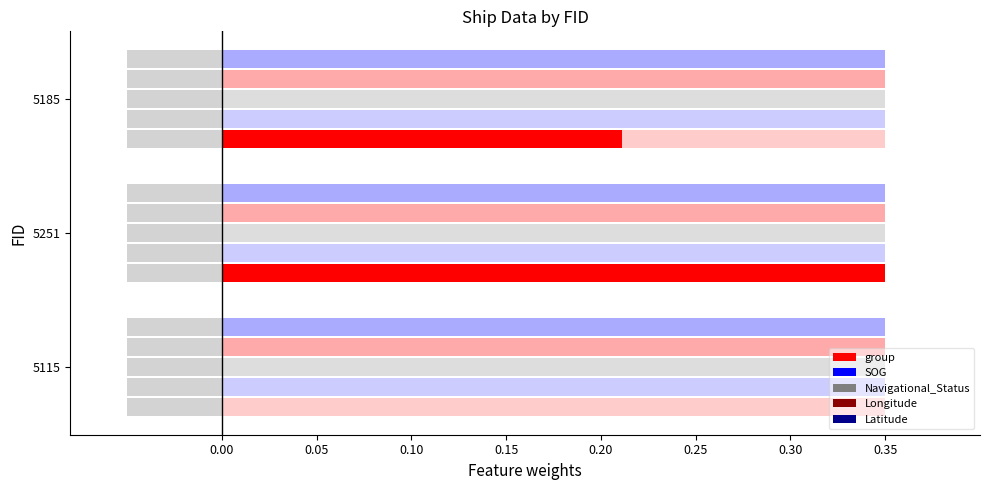

Which series changed the most between 0.05 and 0.10?

group